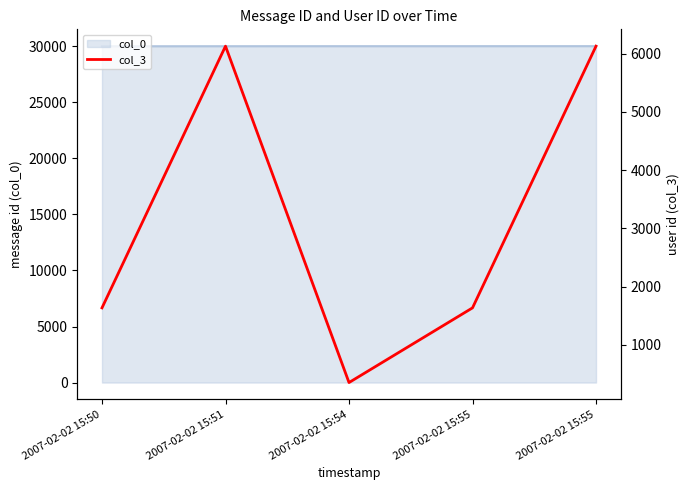

What is the change in value from 2007-02-02 15:50 to 2007-02-02 15:54?

-1282